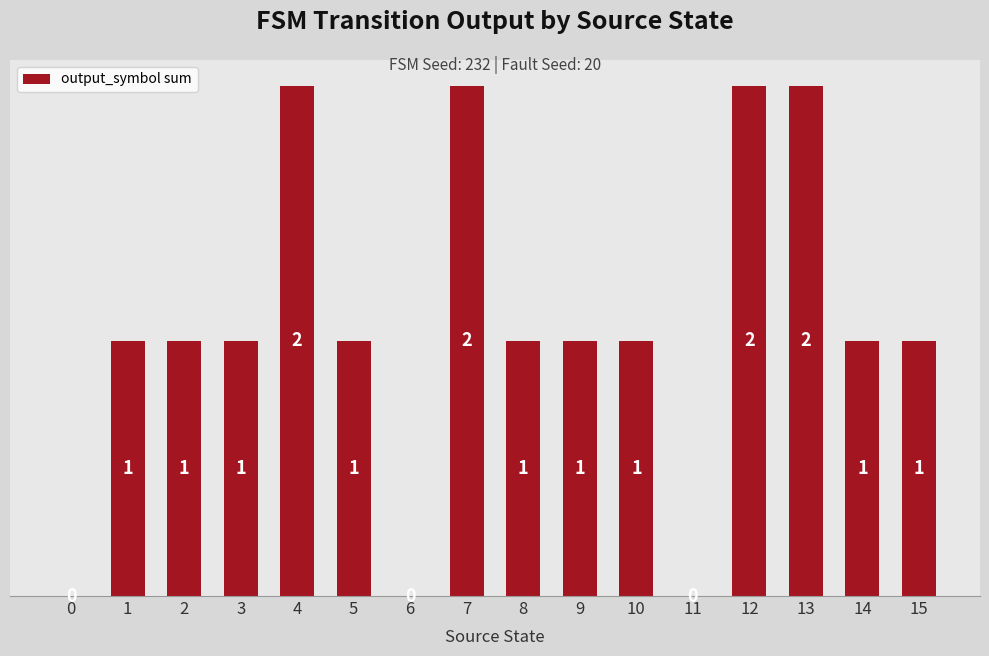

How many positive values are there?

13